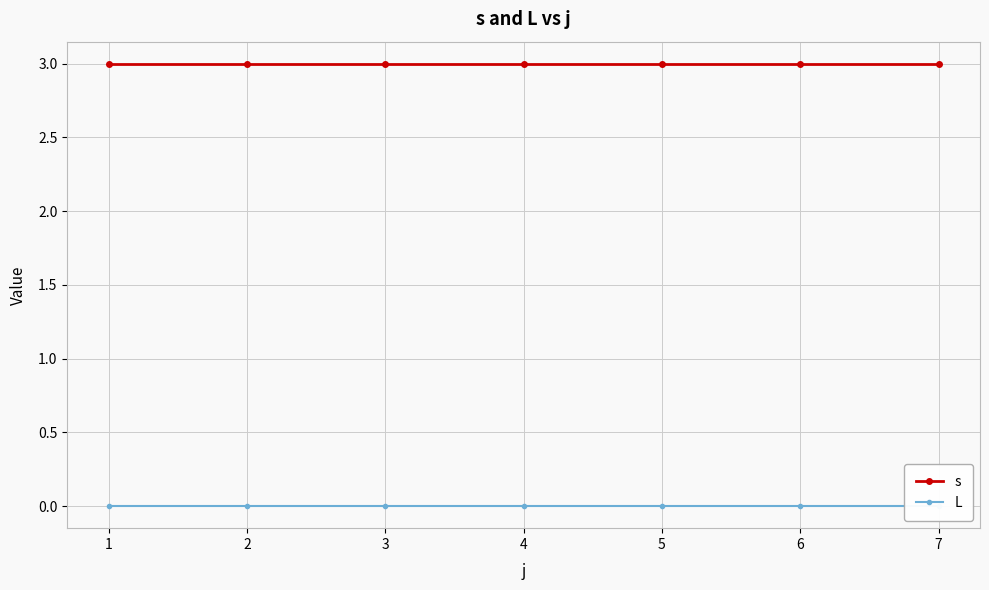

Read the s value at 1.

3